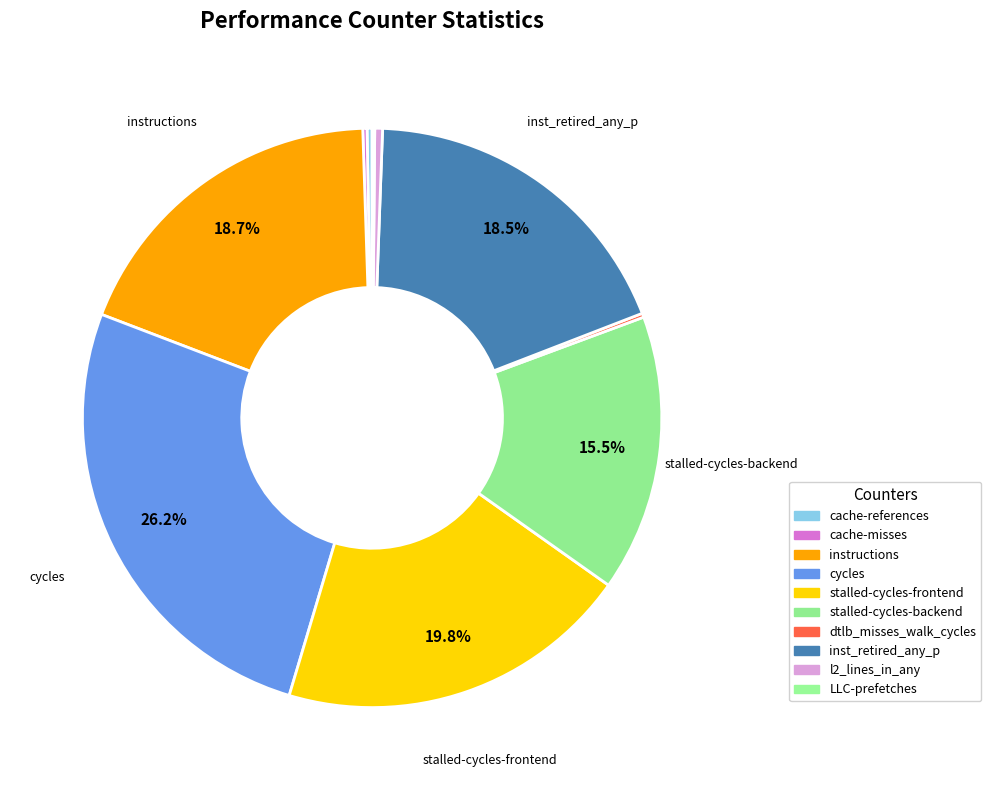

How many slices are in this pie chart?

10